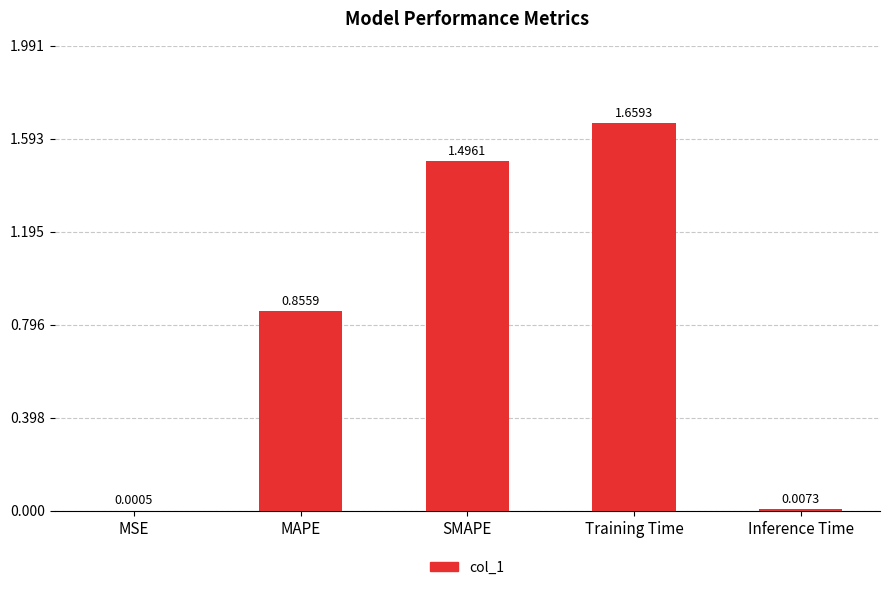

What is the sum of all values?

4.0